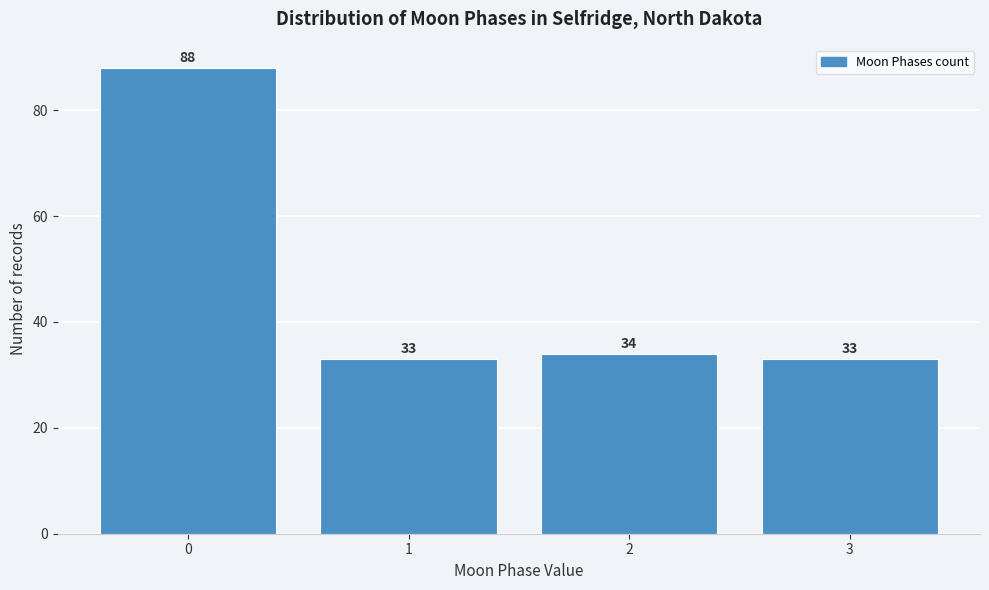

Reading right to left, transcribe all the data shown in this chart.

3=33	2=34	1=33	0=88